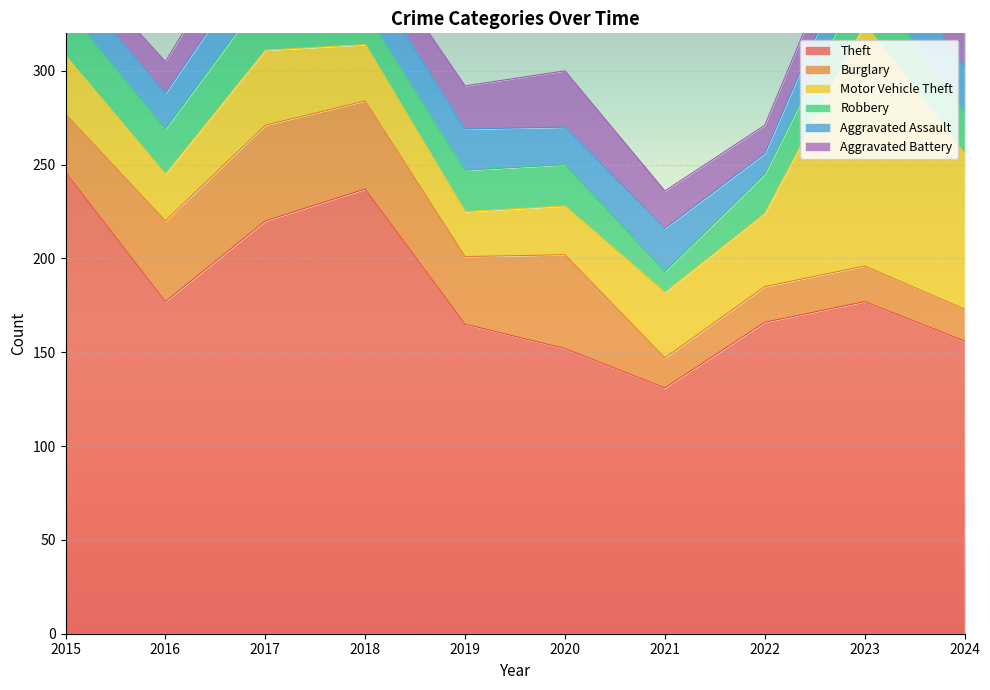

List the series in order of their peak value, highest first.

Theft, Motor Vehicle Theft, Burglary, Robbery, Aggravated Battery, Aggravated Assault